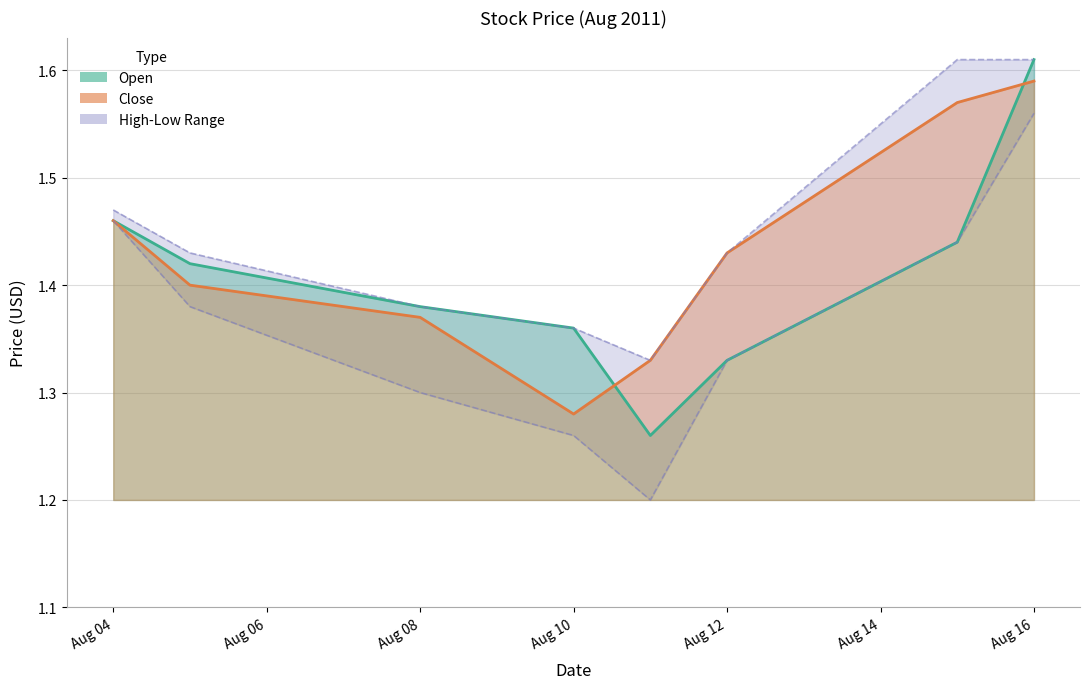

In Low, how many points are lower than both neighbors (excluding endpoints)?

1